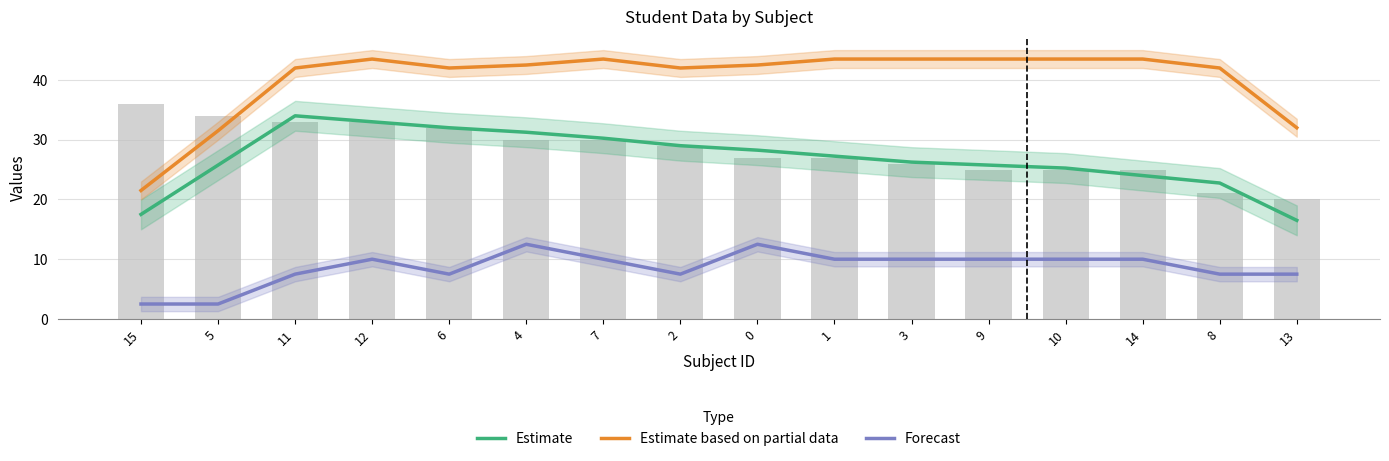

Between 9 and 14, which series saw the biggest shift?

Estimate